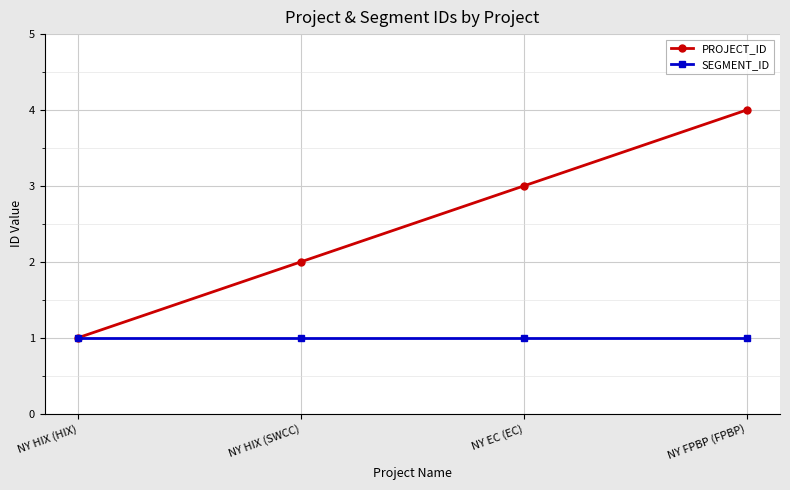

True or false: SEGMENT_ID has more than 2 interior local peaks.

False